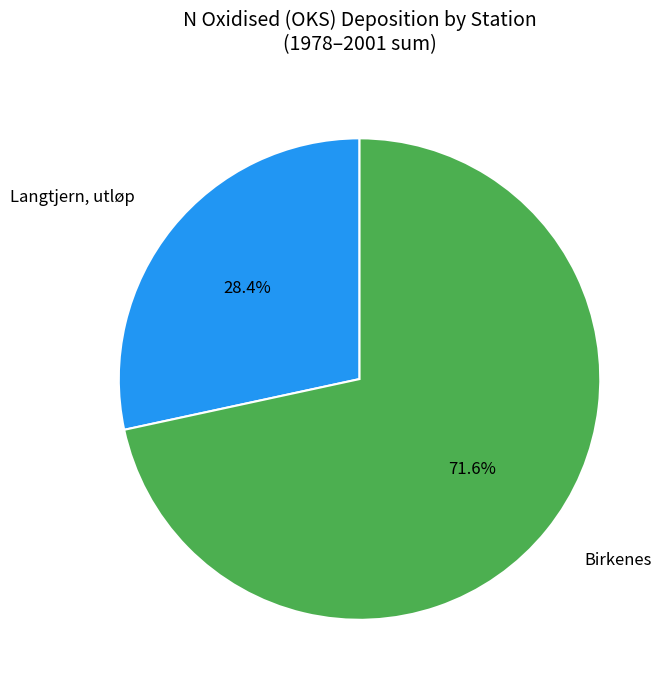

Count the number of slices in the pie.

2